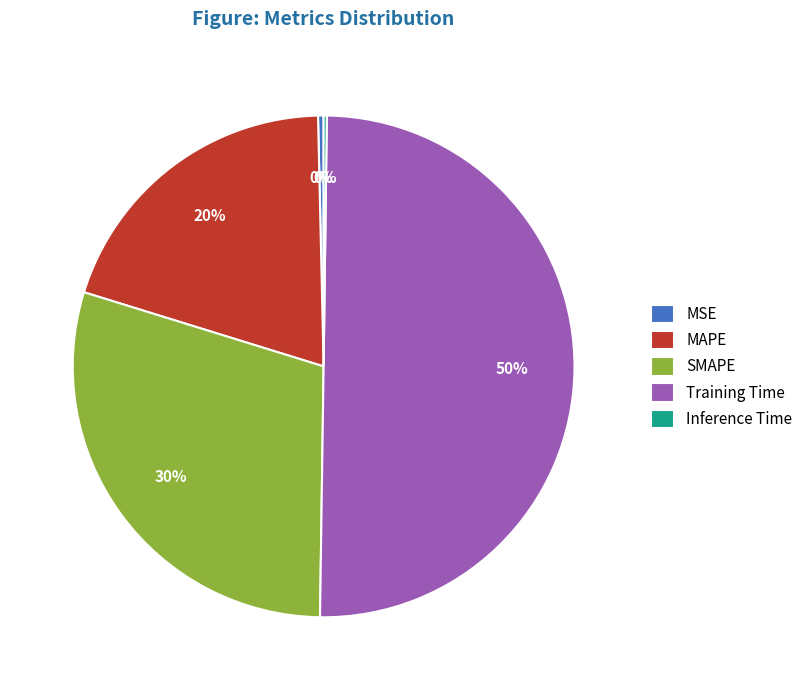

To the nearest percent, what is the difference between the Training Time and MAPE slice percentages?

30%